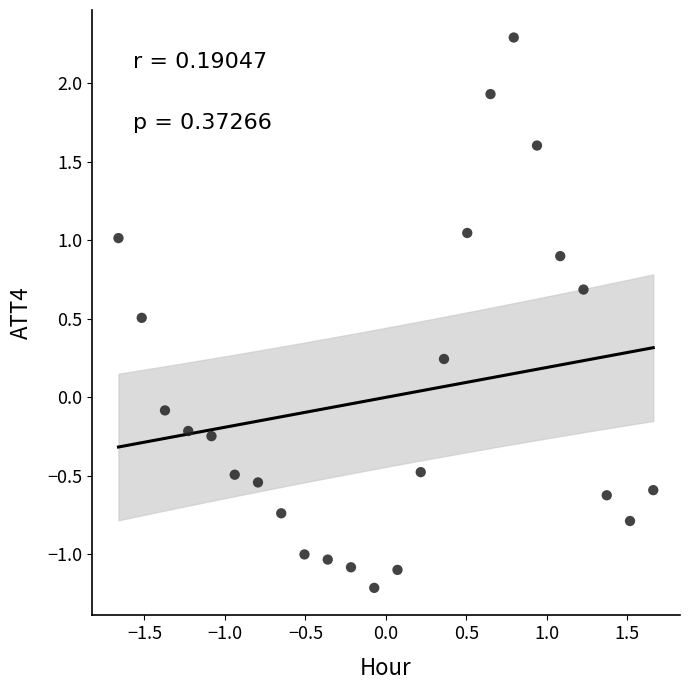

What is the range of Y values (max minus min)?

3.5